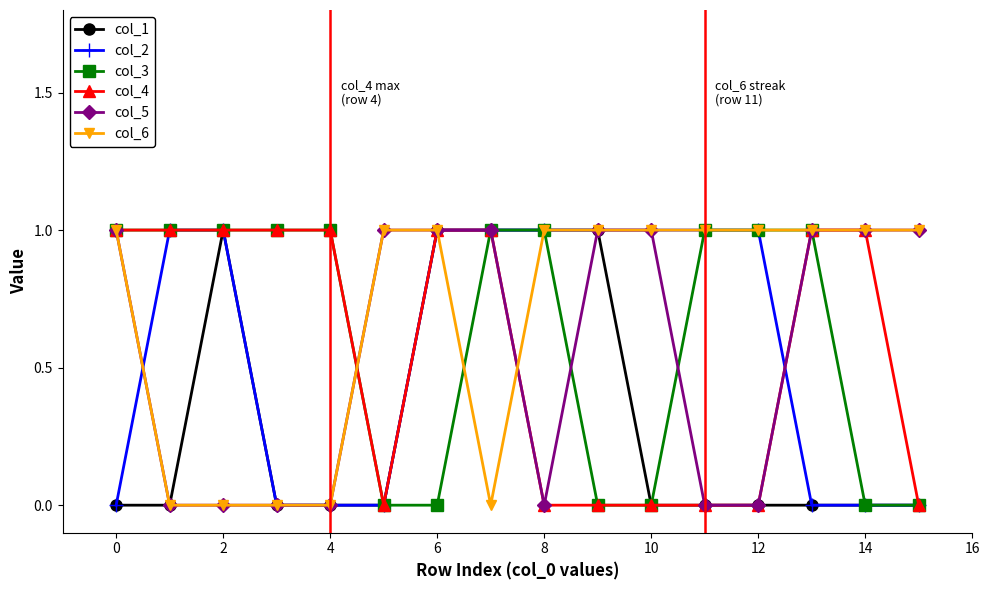

True or false: col_1 and col_5 intersect in this chart.

False